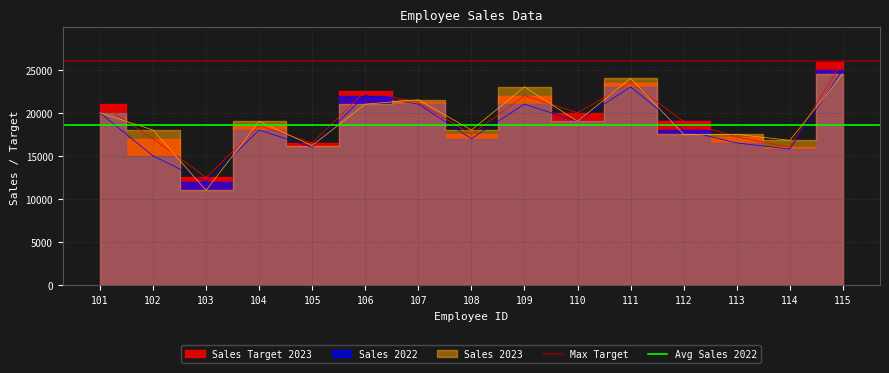

Which series has the largest total across all categories?

Max Target